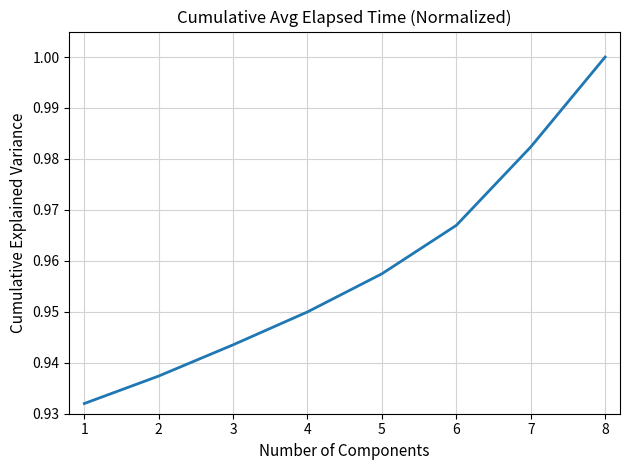

What is the change in value from 4 to 8?

+0.1